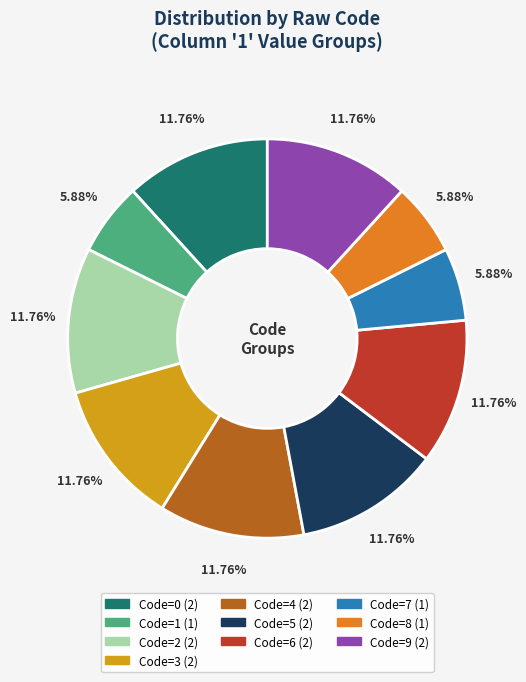

Is there any slice that represents more than half of the pie?

No